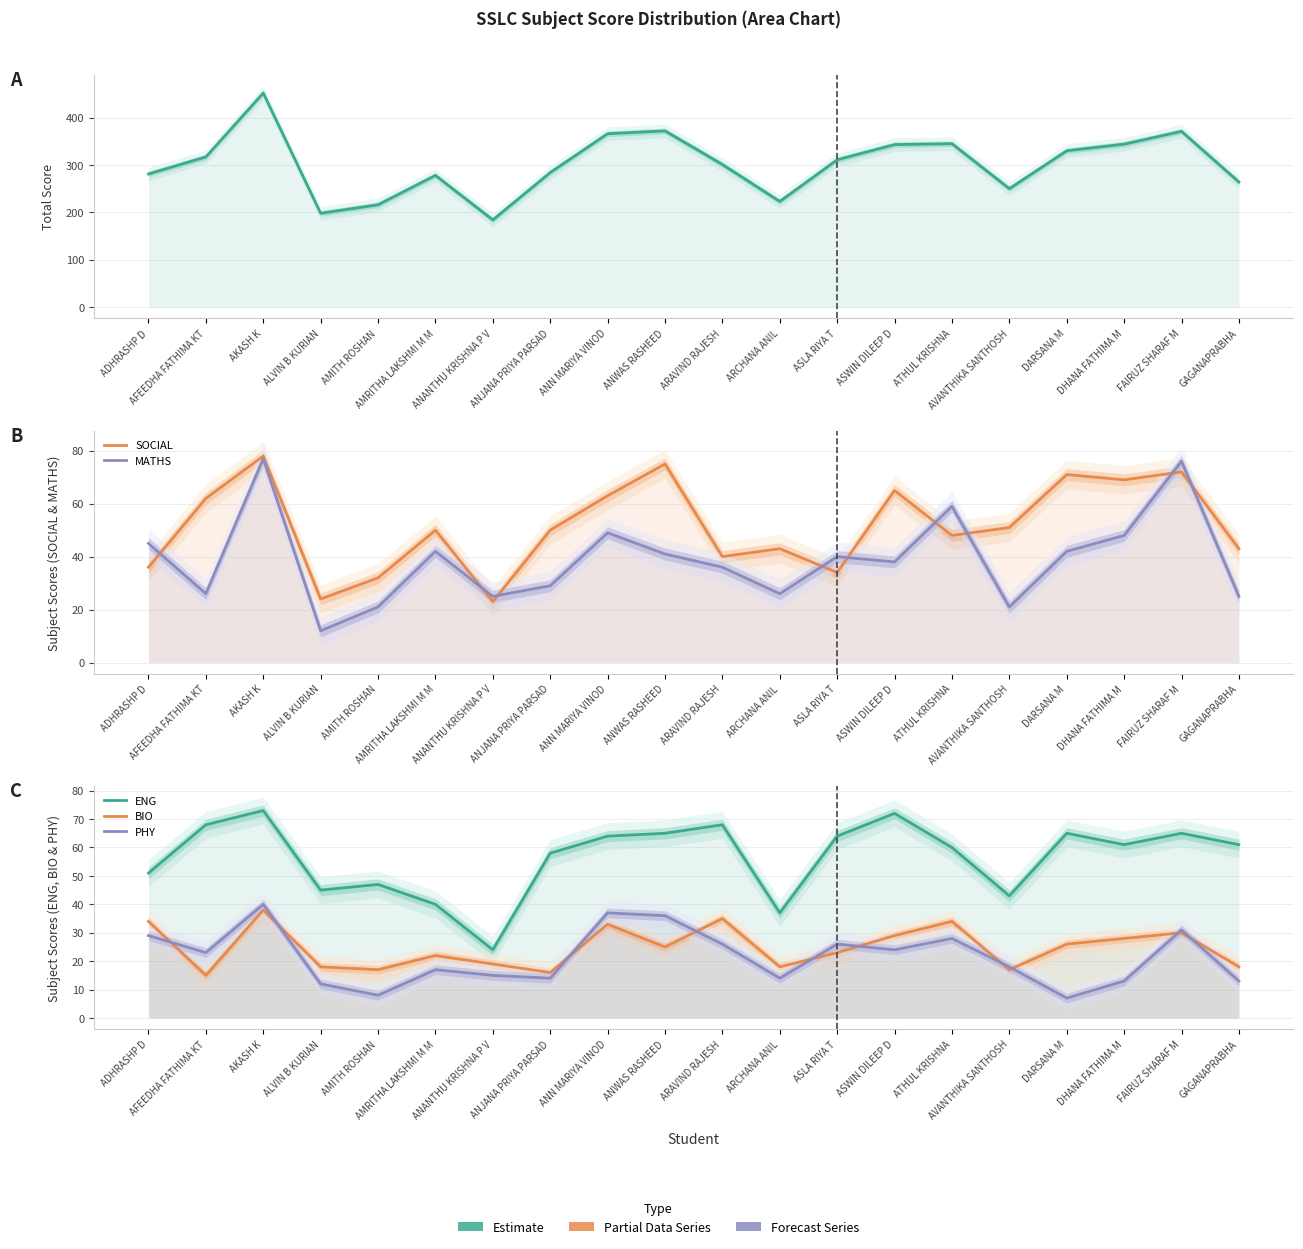

True or false: PHY has a value of 8 at ASWIN DILEEP D.

False